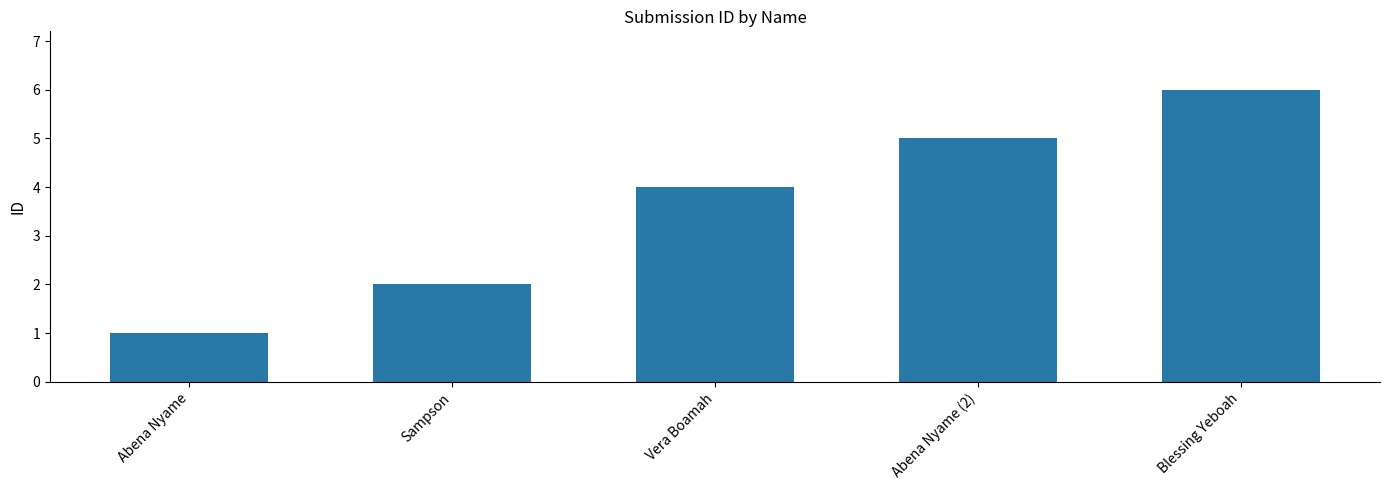

List the labels in order of value, largest first.

Blessing Yeboah, Abena Nyame (2), Vera Boamah, Sampson, Abena Nyame